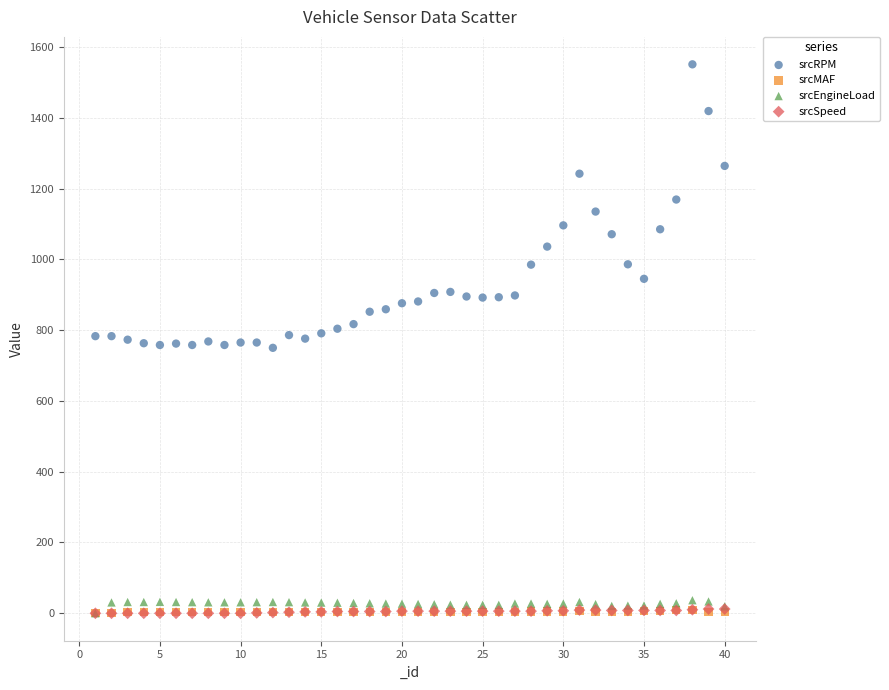

What are all the series names shown in the legend?

srcRPM, srcMAF, srcEngineLoad, srcSpeed